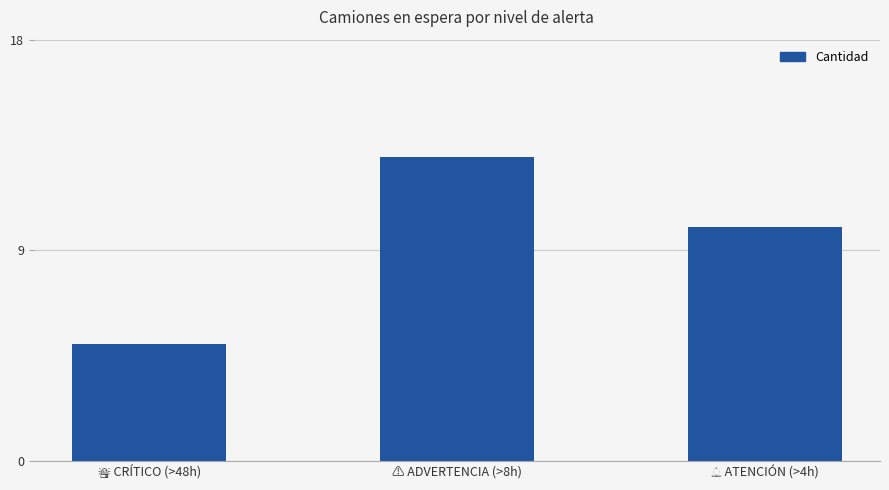

Reading left to right, what are all the values shown in this chart?

5	13	10